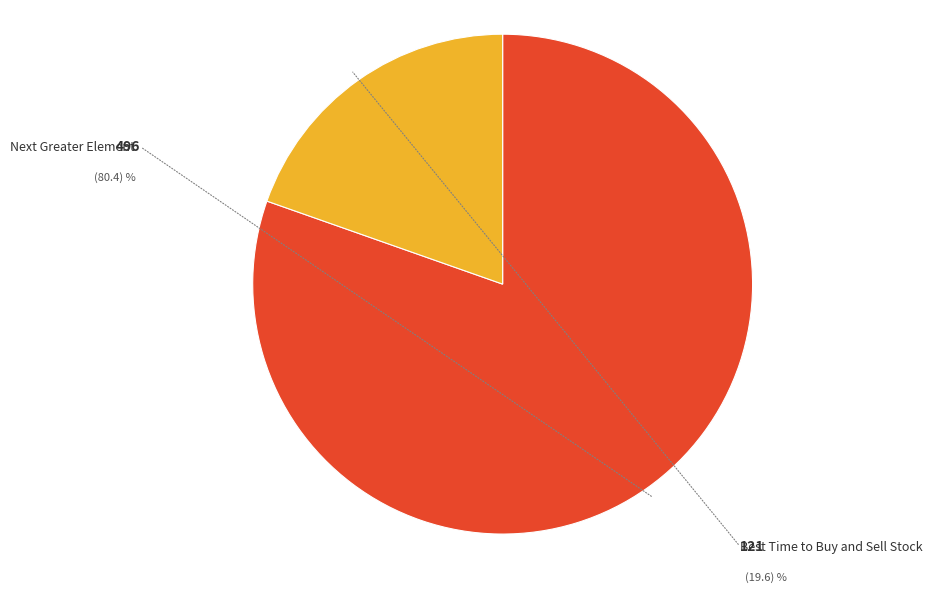

What is the total percentage of Best Time to Buy and Sell Stock and Next Greater Element?

100.0%